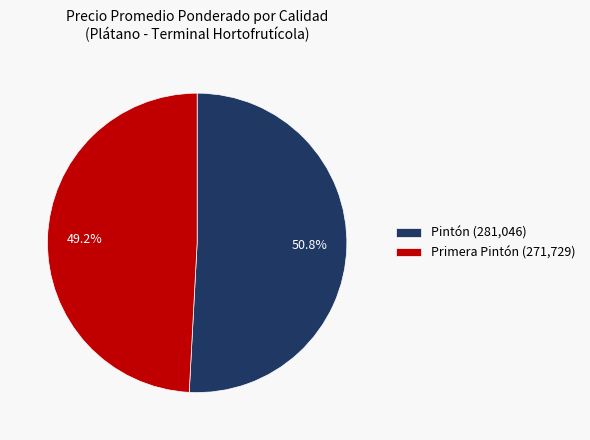

How many slices are in this pie chart?

2